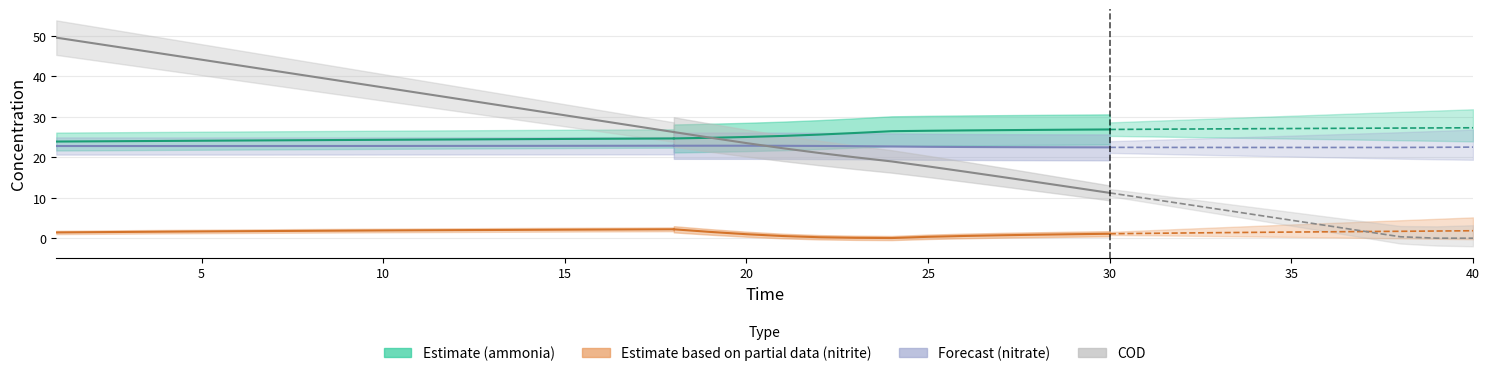

Which has a higher value, 20 or 4?

20